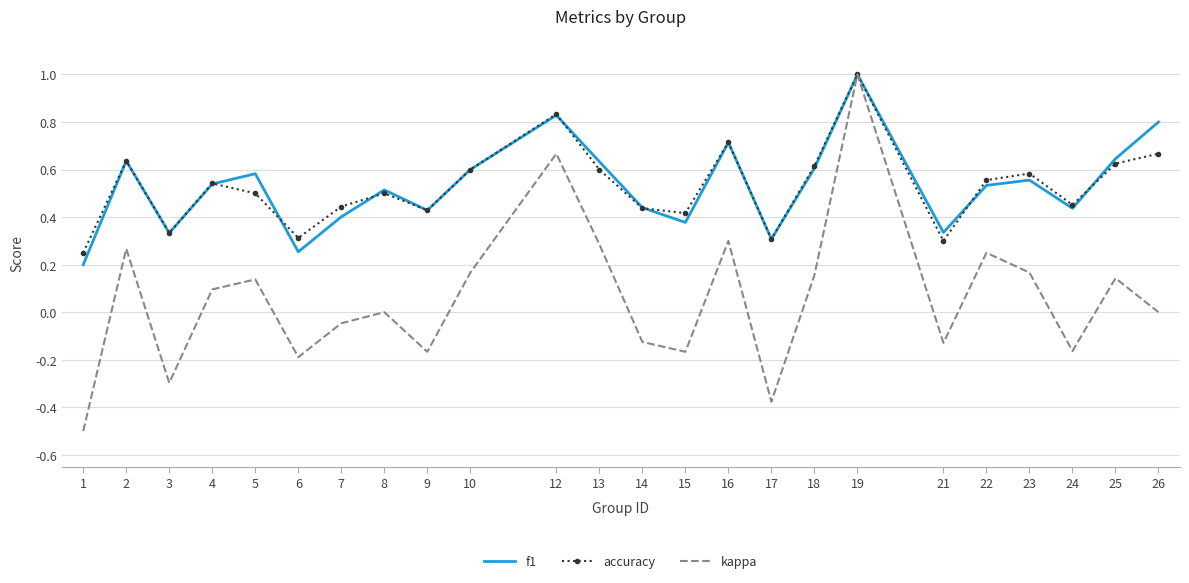

Between 15 and 18, which series saw the biggest shift?

kappa